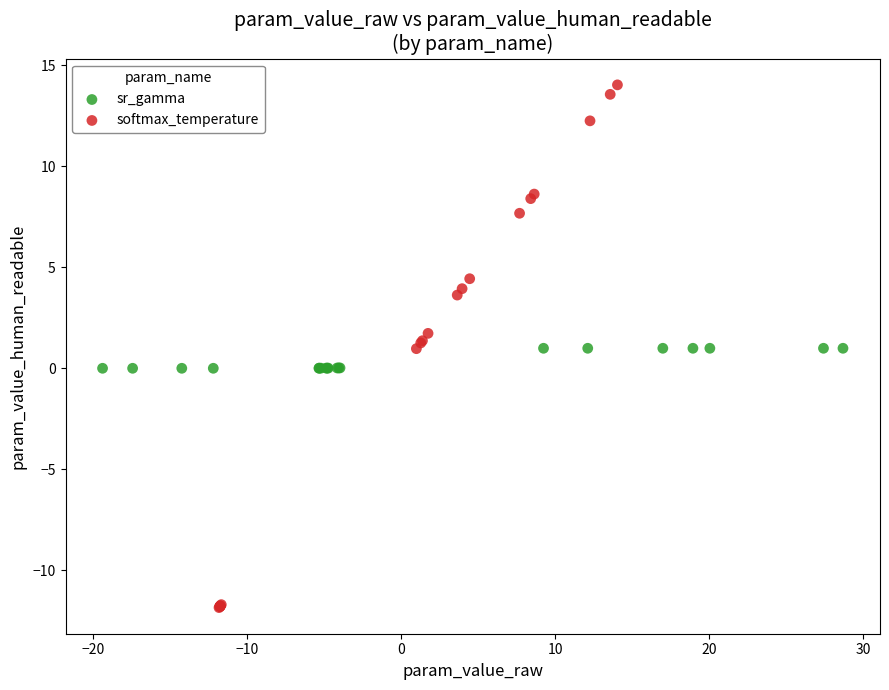

Which series reaches the minimum Y coordinate?

softmax_temperature